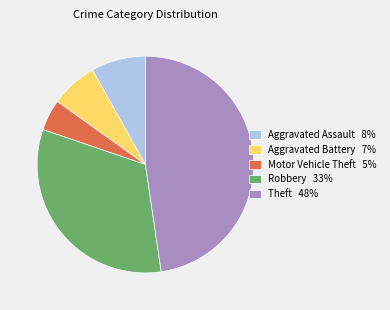

Which has a higher value, Motor Vehicle Theft 5% or Aggravated Battery 7%?

Aggravated Battery 7%